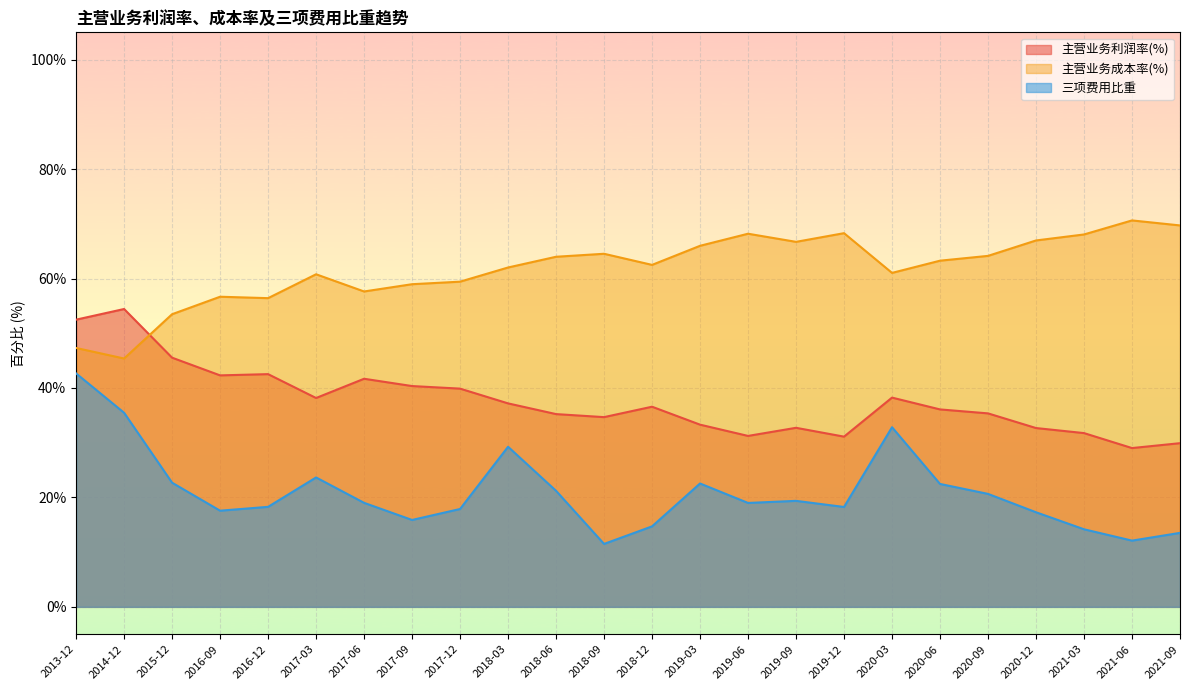

Which label corresponds to the largest value in the chart?

2021-06